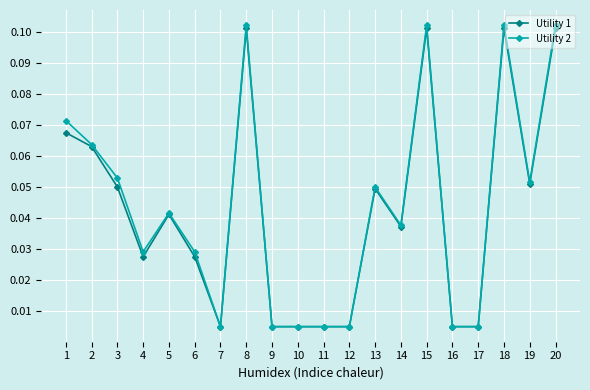

True or false: Utility 2 has more than 2 interior local peaks.

True